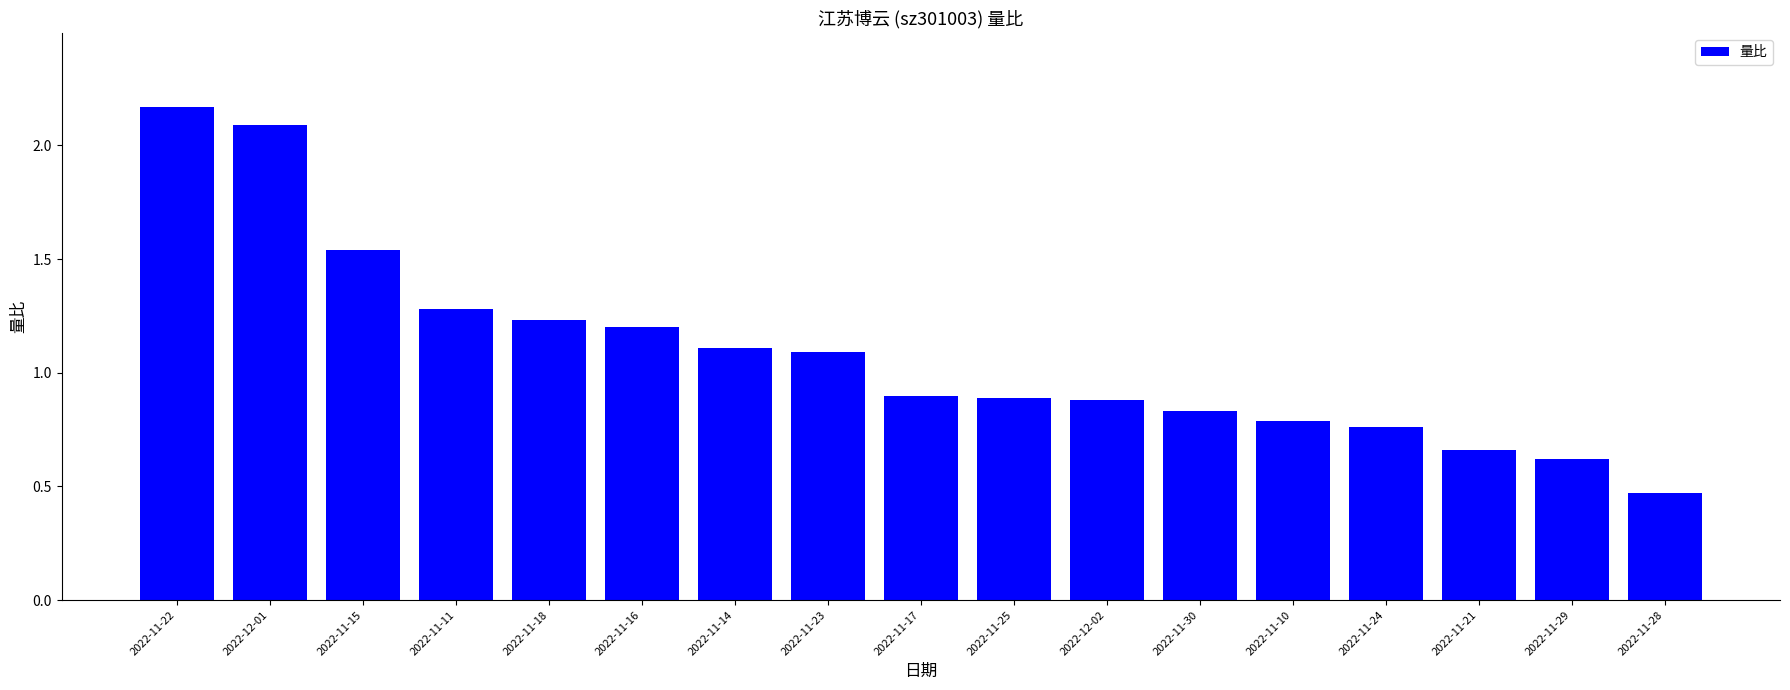

What is the label of the 11th bar from the right?

2022-11-14